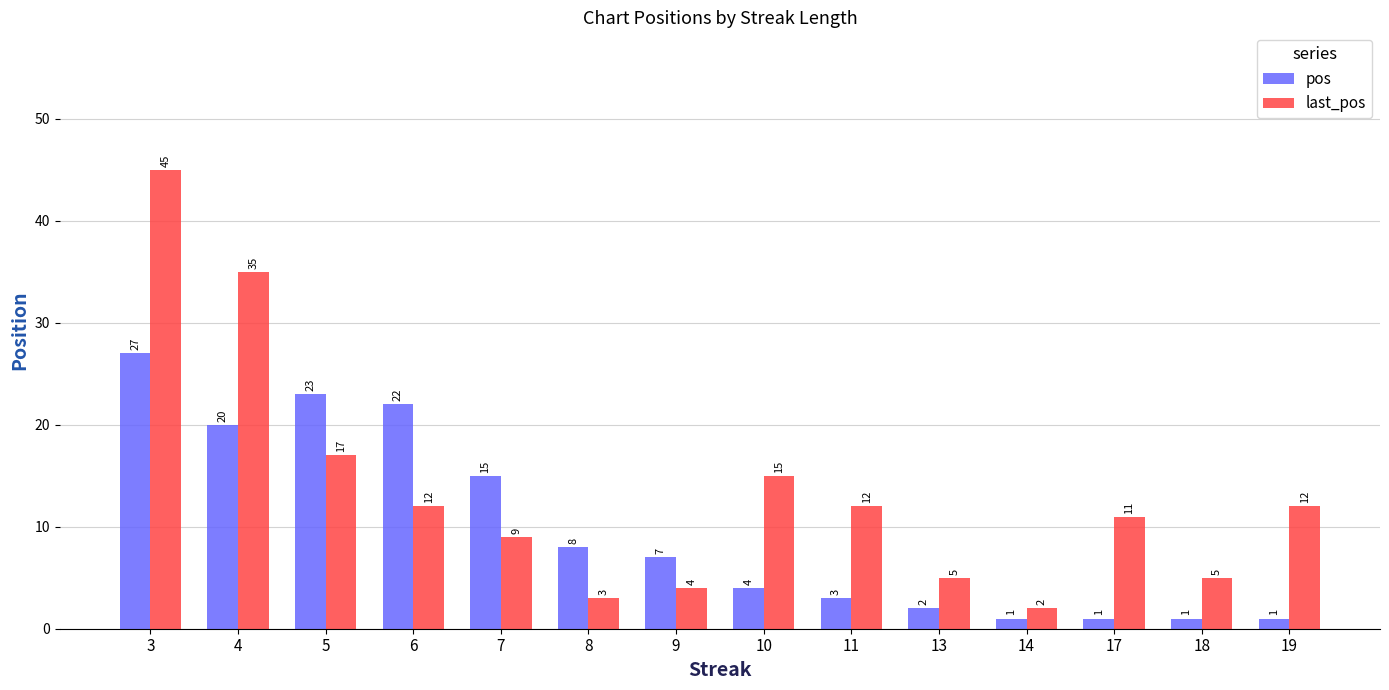

Are the bars horizontal?

No